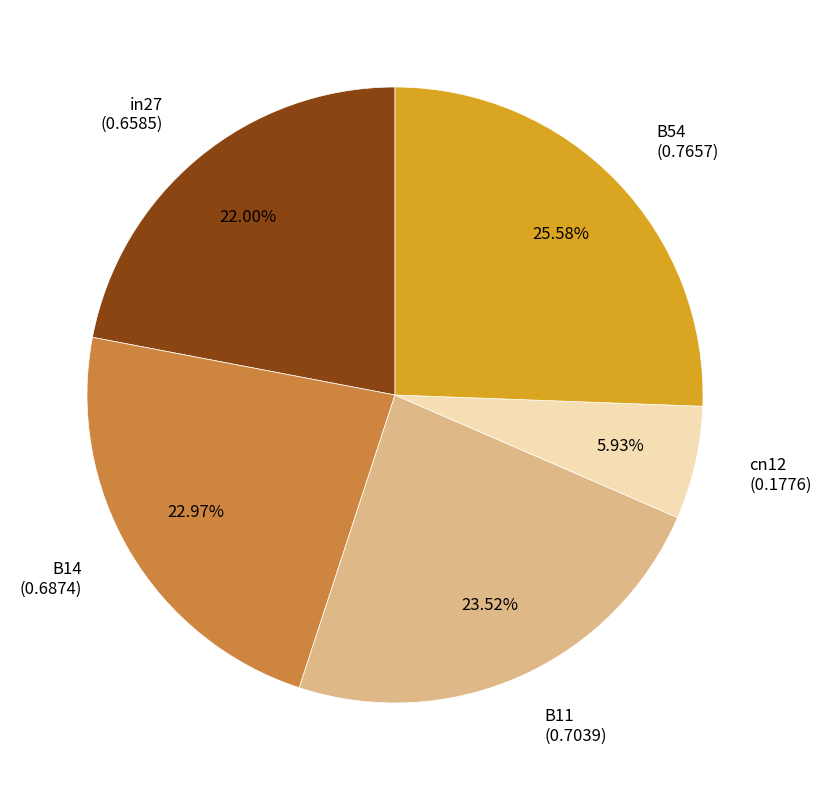

Which slice is the smallest?

cn12